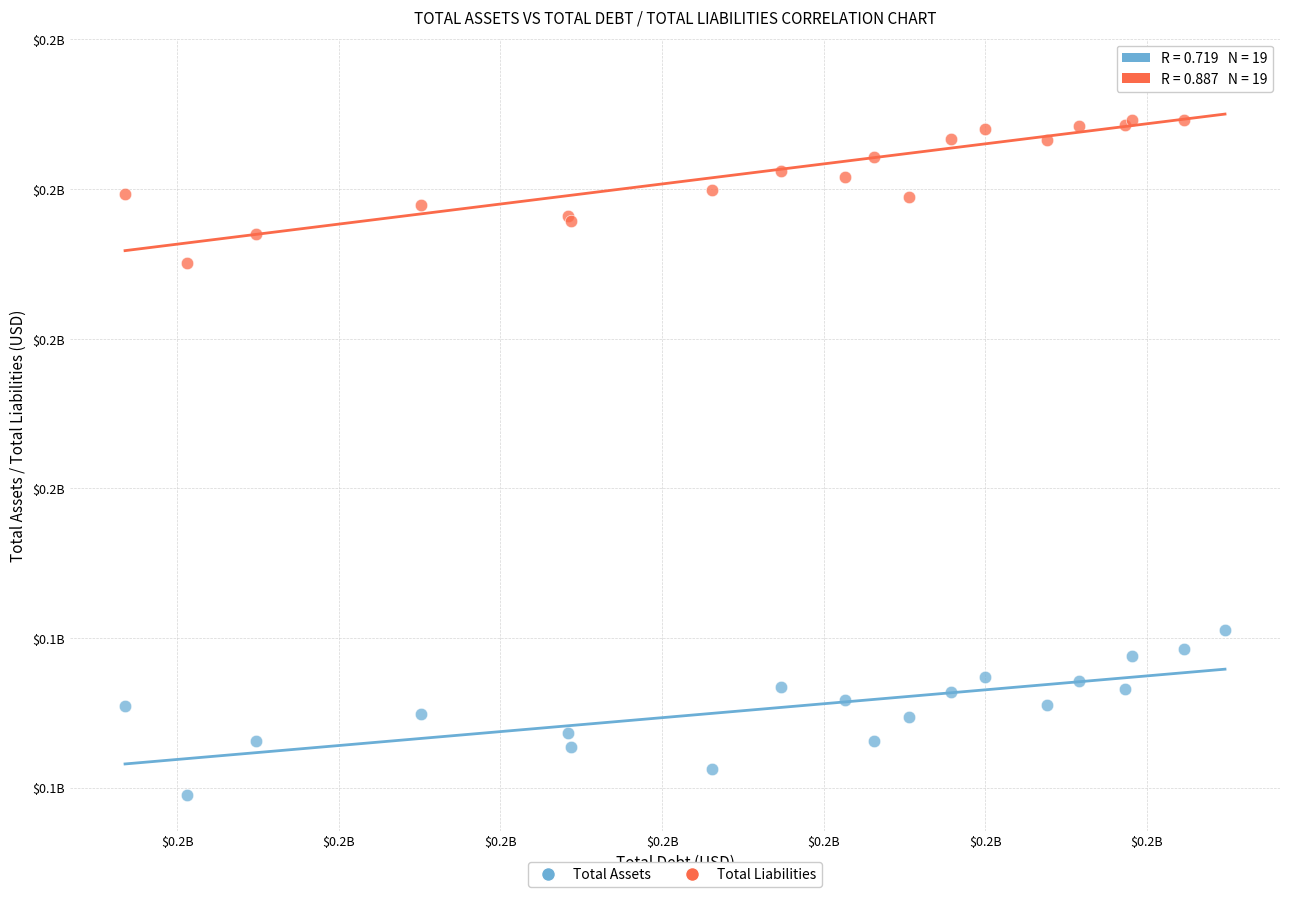

What are all the series names shown in the legend?

Total Assets, Total Liabilities